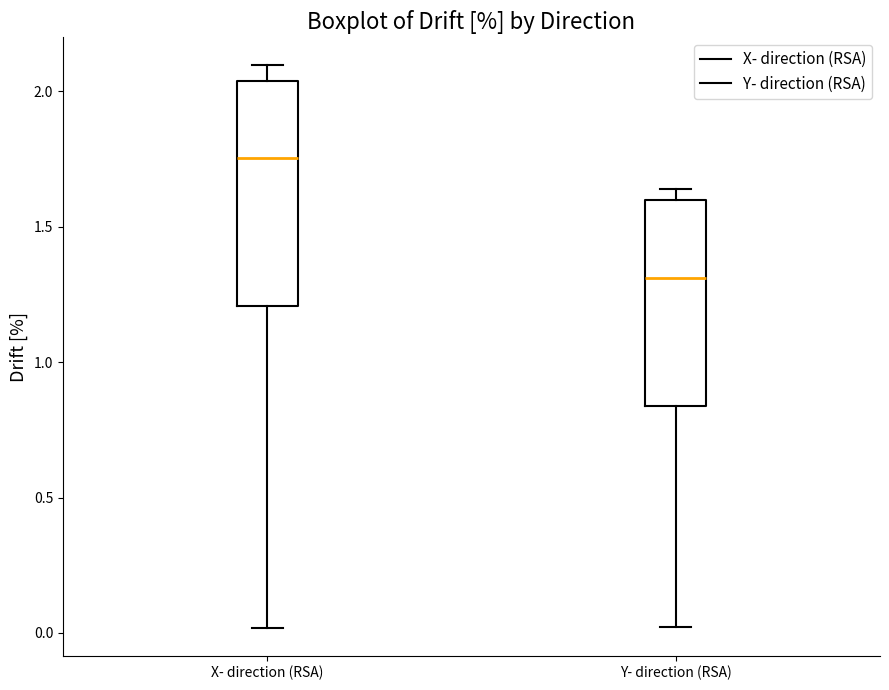

Where does the median line of the box for Y- direction (RSA) sit on the y-axis? The values are not printed on the chart, so give them approximately, as read against the axis.

1.30